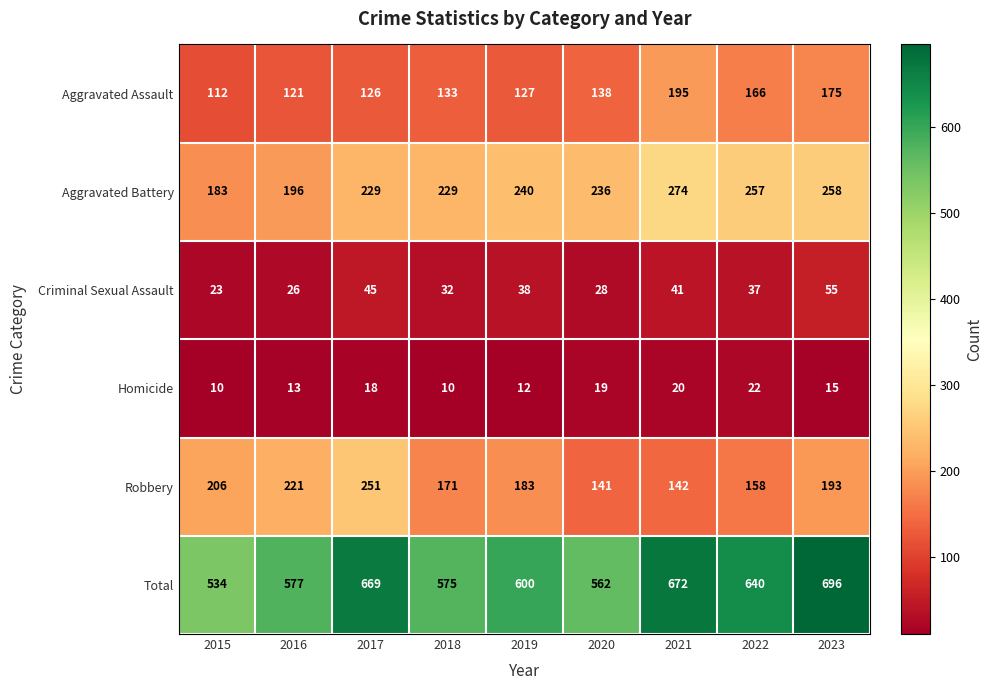

What is the greatest value displayed?

696